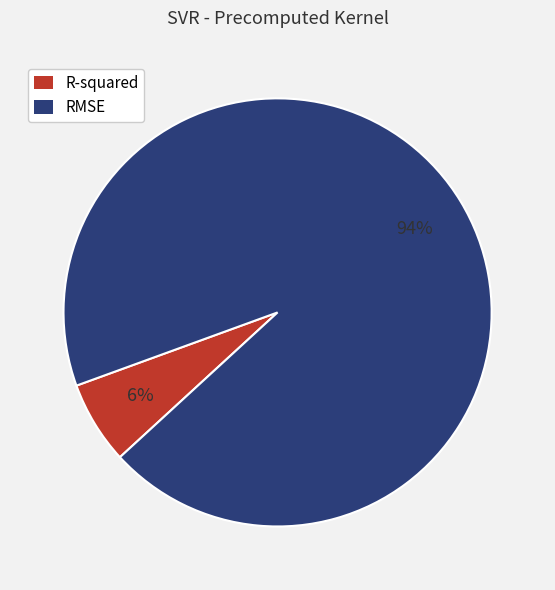

Which slice represents more than half of the pie?

RMSE